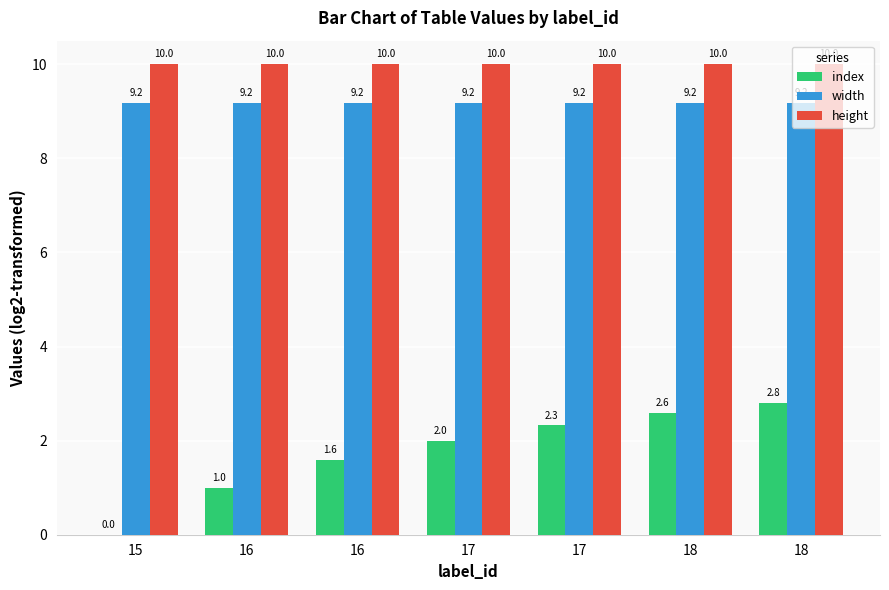

Reading right to left, what are all the values shown in this chart?

index: 18=2.8	18=2.6	17=2.3	17=2.0	16=1.6	16=1.0	15=0.0
width: 18=9.2	18=9.2	17=9.2	17=9.2	16=9.2	16=9.2	15=9.2
height: 18=10.0	18=10.0	17=10.0	17=10.0	16=10.0	16=10.0	15=10.0